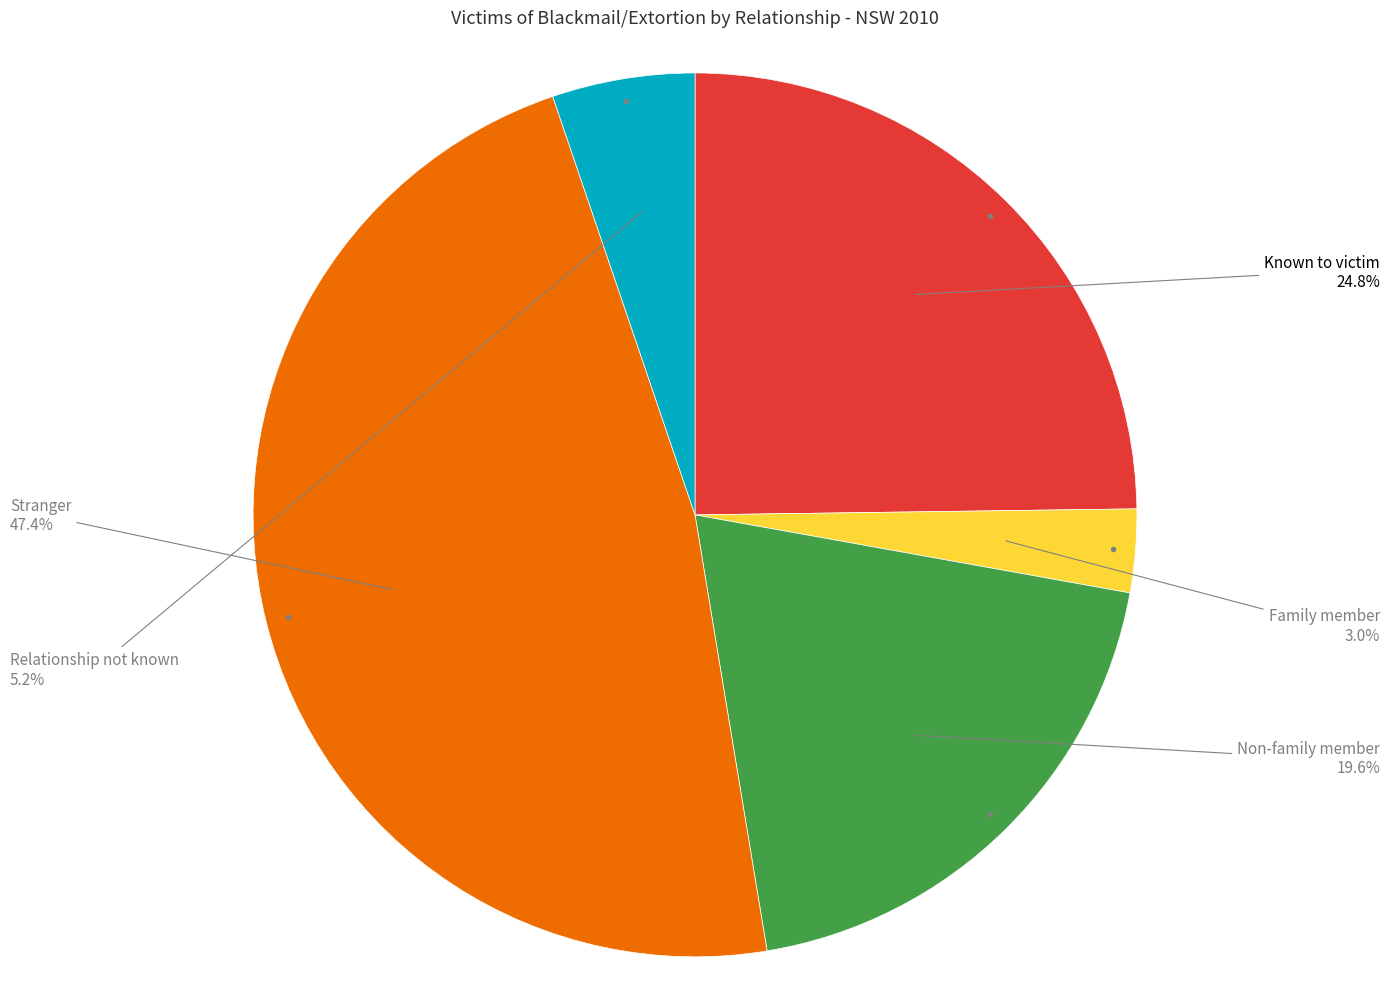

Does Relationship not known represent more than half of the total?

No